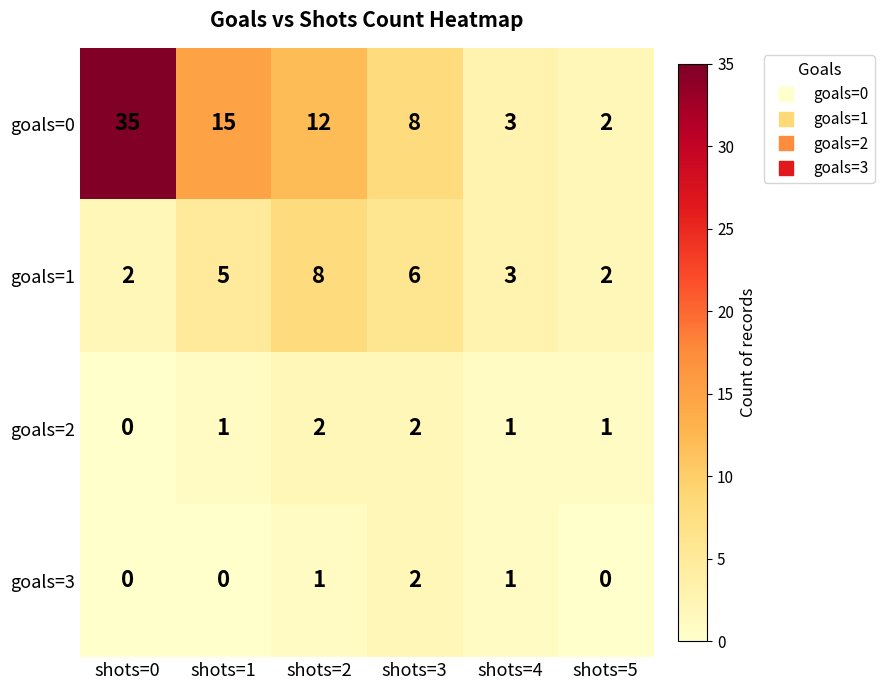

How many data points does each series have?

6